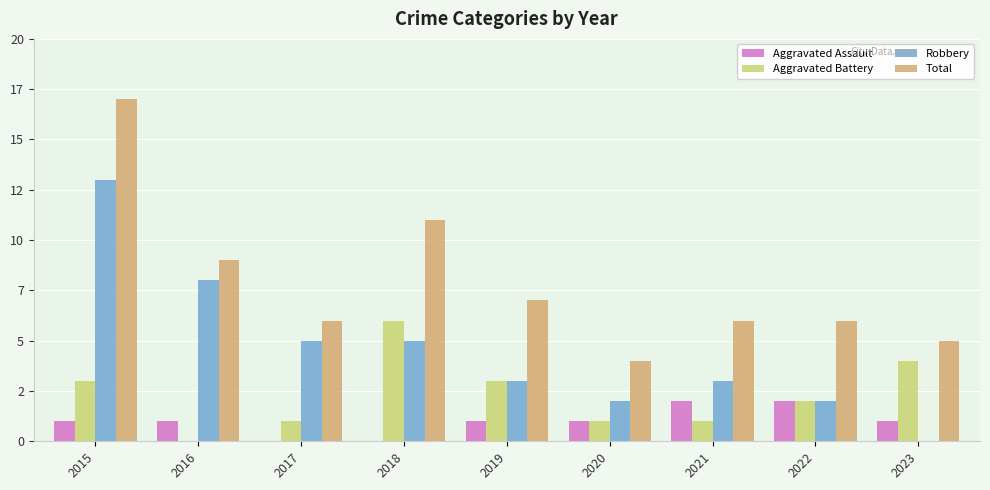

Where is Aggravated Battery nearest to the value 3?

2015